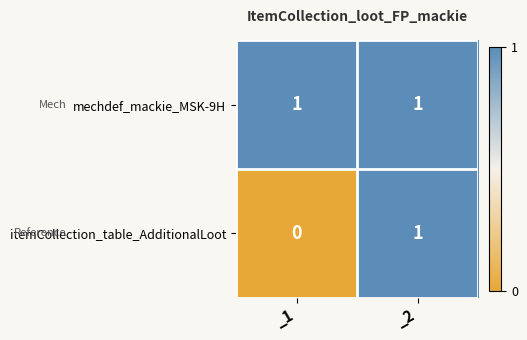

True or false: mechdef_mackie_MSK-9H has a value of 1 at _2.

True